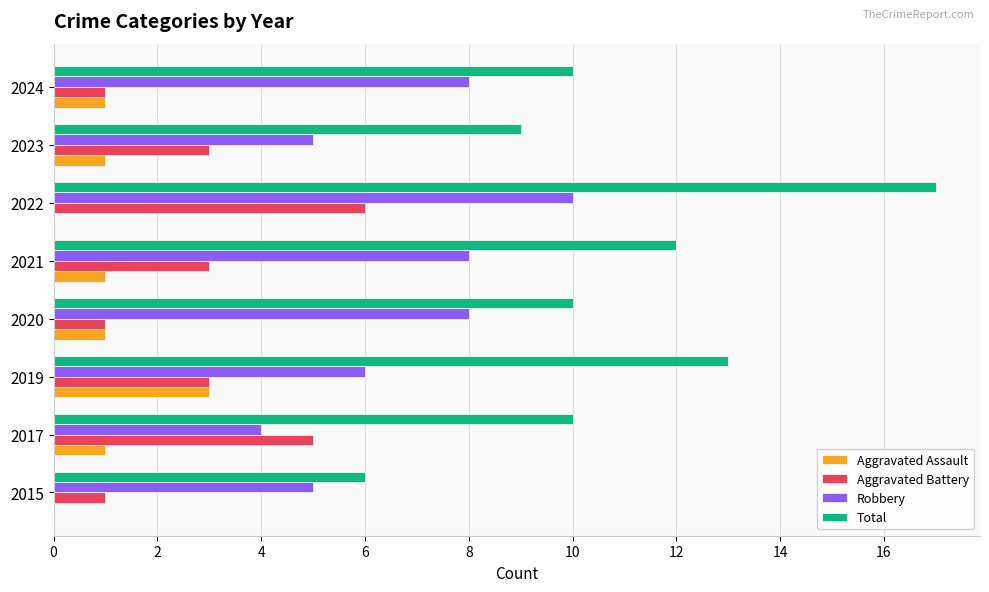

Is it true that Total equals 13 at 2019?

True